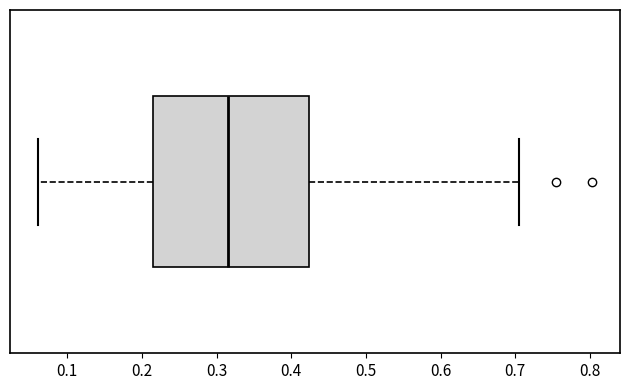

Where is the right edge of the box on the x-axis? The values are not printed on the chart, so give them approximately, as read against the axis.

0.42